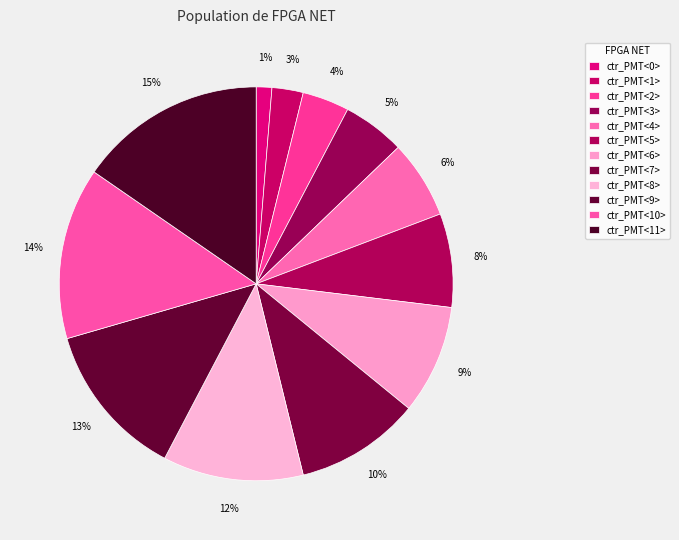

Combined, what portion of the pie is ctr_PMT<7> and ctr_PMT<5>?

17.9%